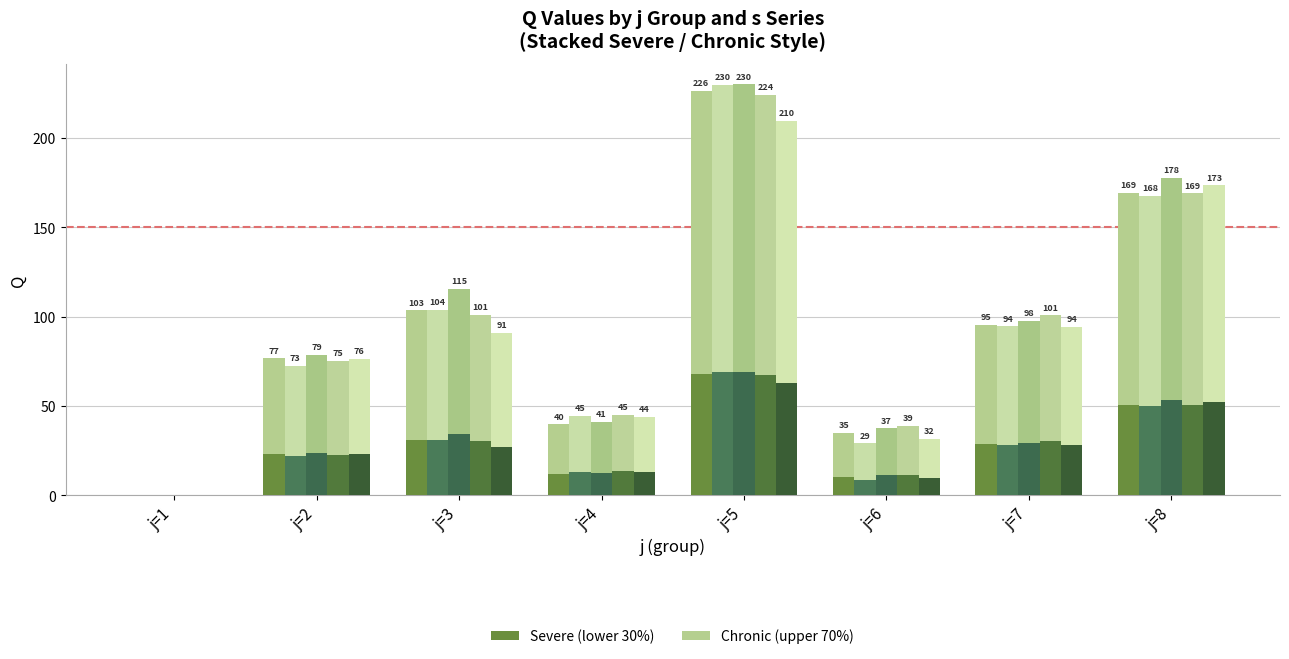

What is the sum of all s=3 values?

777.6